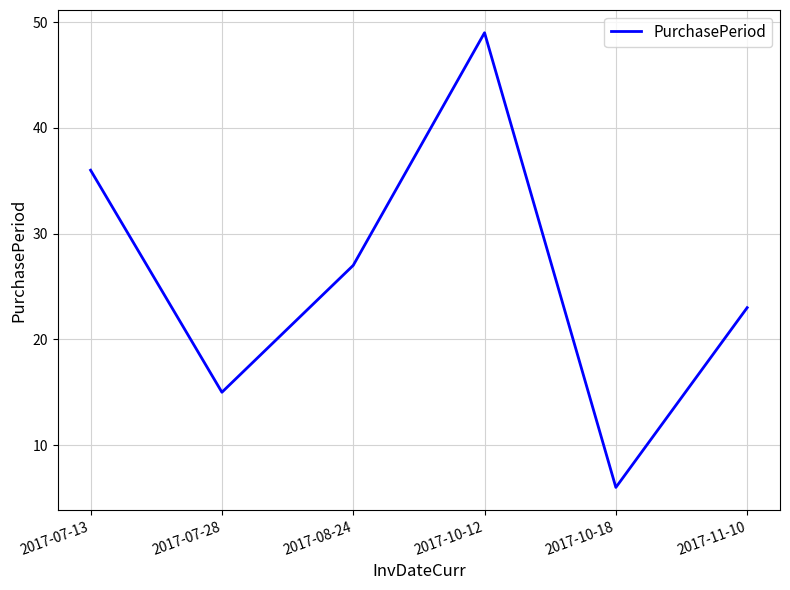

What is the approximate value at 2017-07-28, to the nearest 5?

15